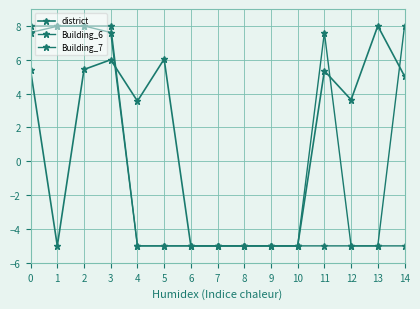

The district series shows -7.1 at 1. True or false?

False